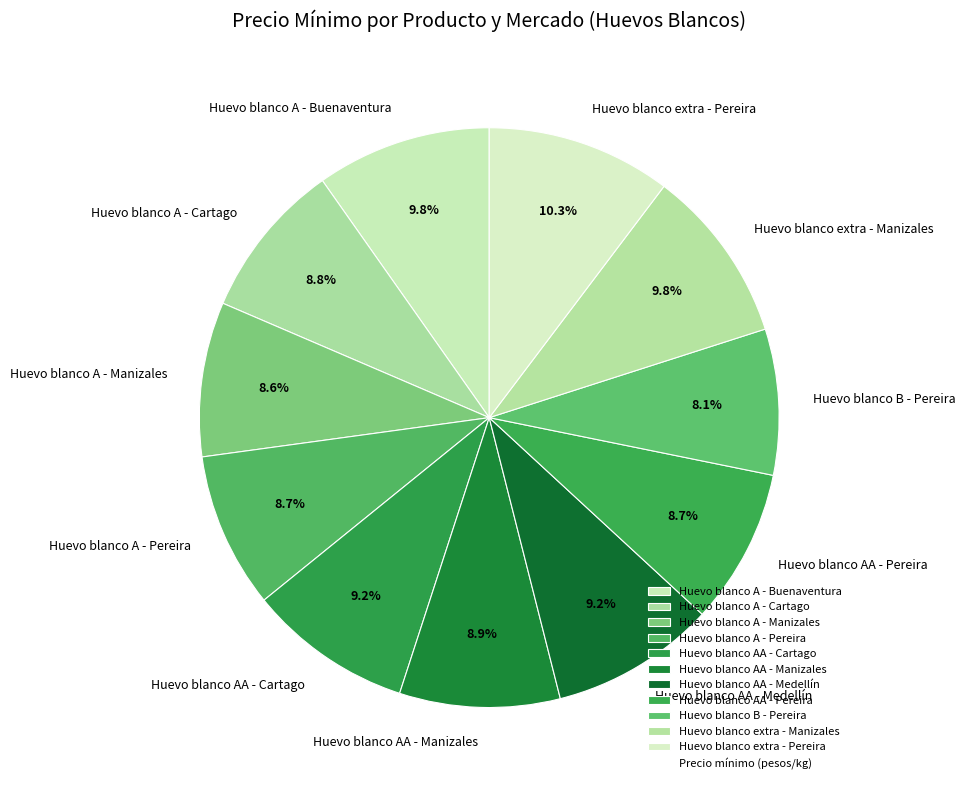

Which has a higher value, Huevo blanco AA - Pereira or Huevo blanco A - Buenaventura?

Huevo blanco A - Buenaventura